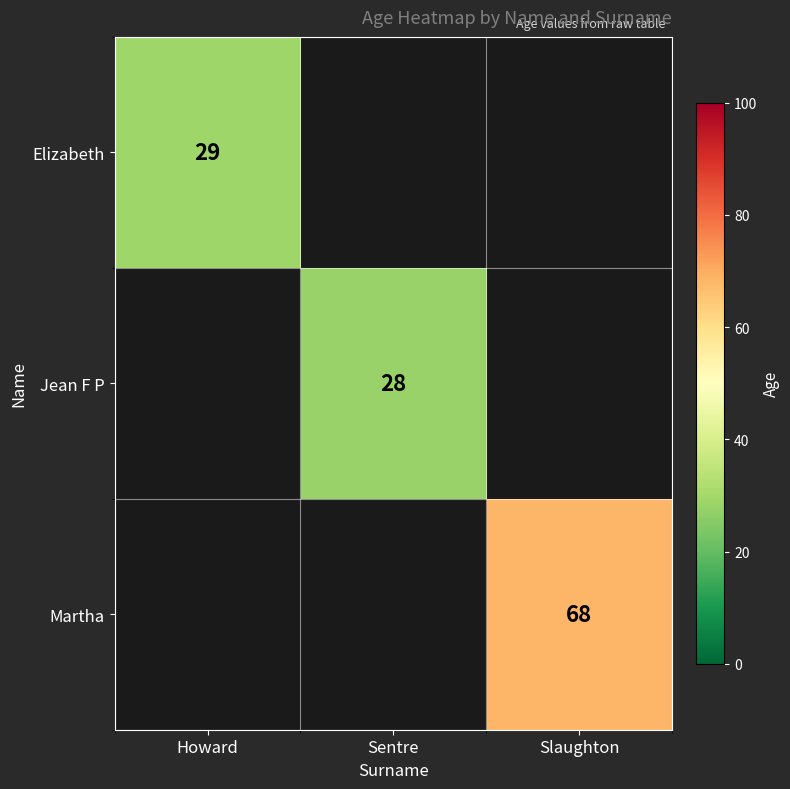

Which has a higher value, Sentre or Howard?

Howard